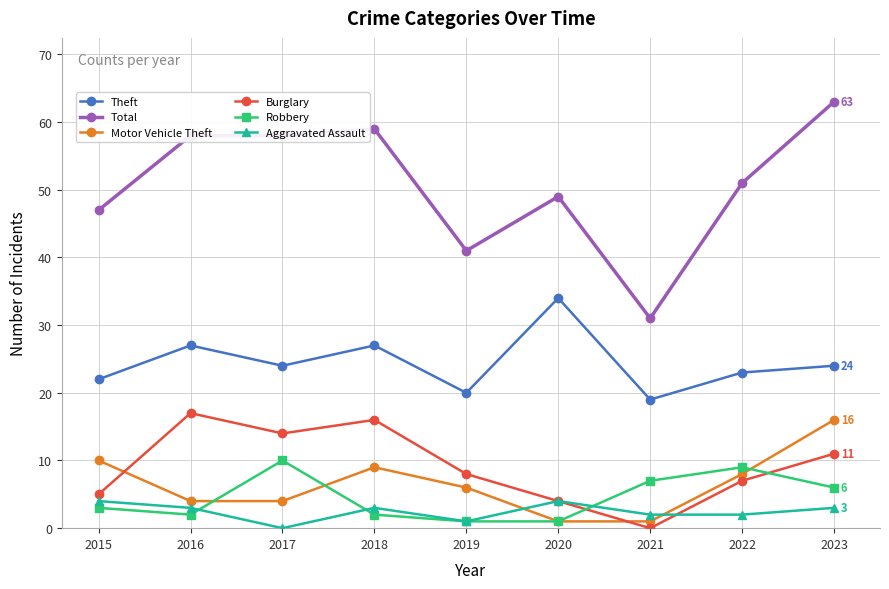

Which series has the largest total across all categories?

Total